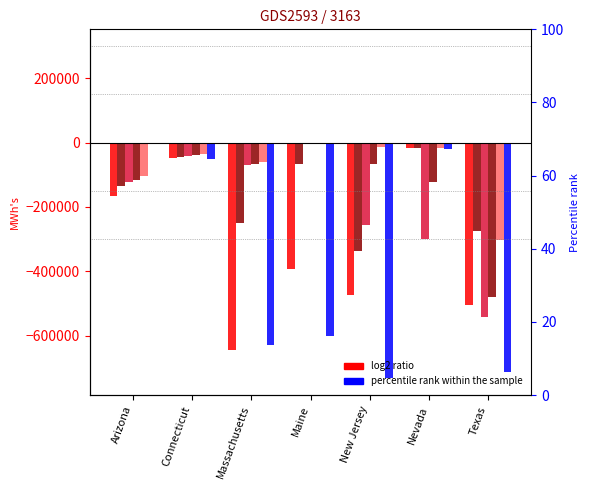

What is the value of the Cal_2009 bar at the 1st from the left?

-103553.8